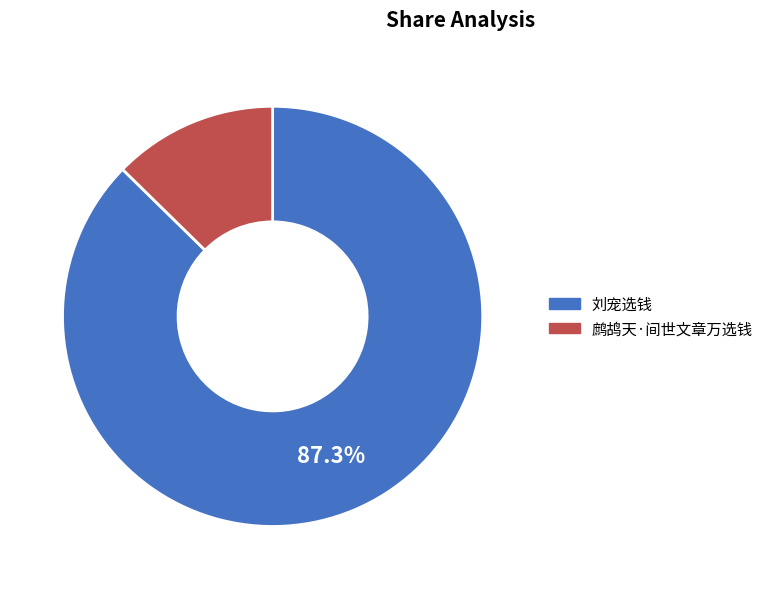

What percentage is NOT represented by 刘宠选钱?

12.7%